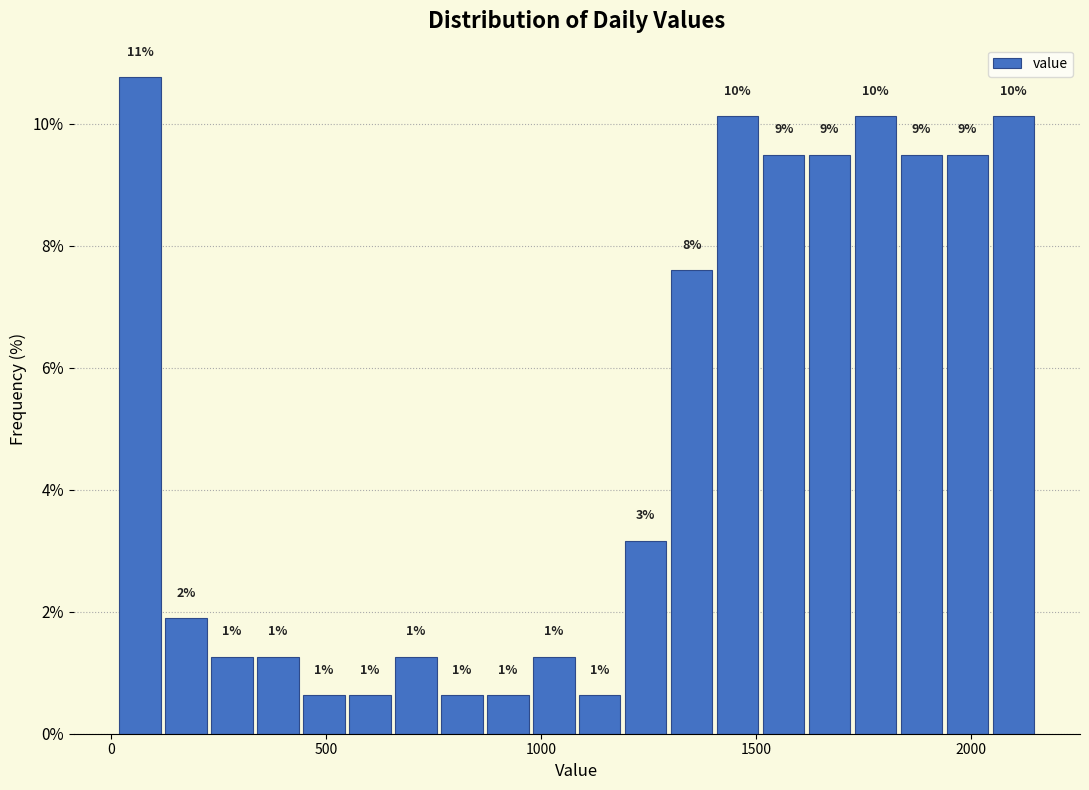

Read against the x-axis, roughly where is the centre of the tallest bar?

50